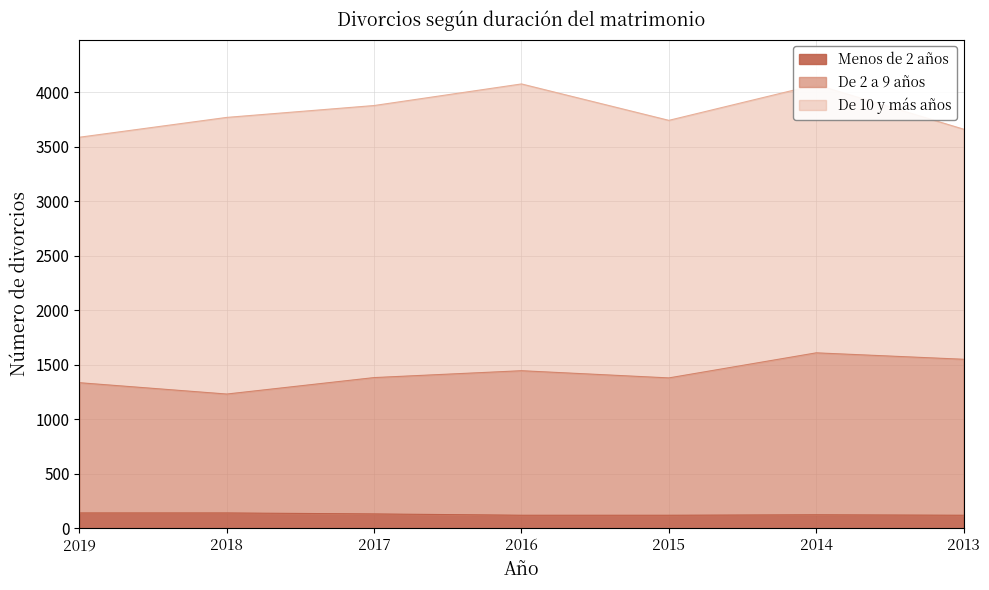

Read the Menos de 2 años value at 2014, to the nearest 5.

125